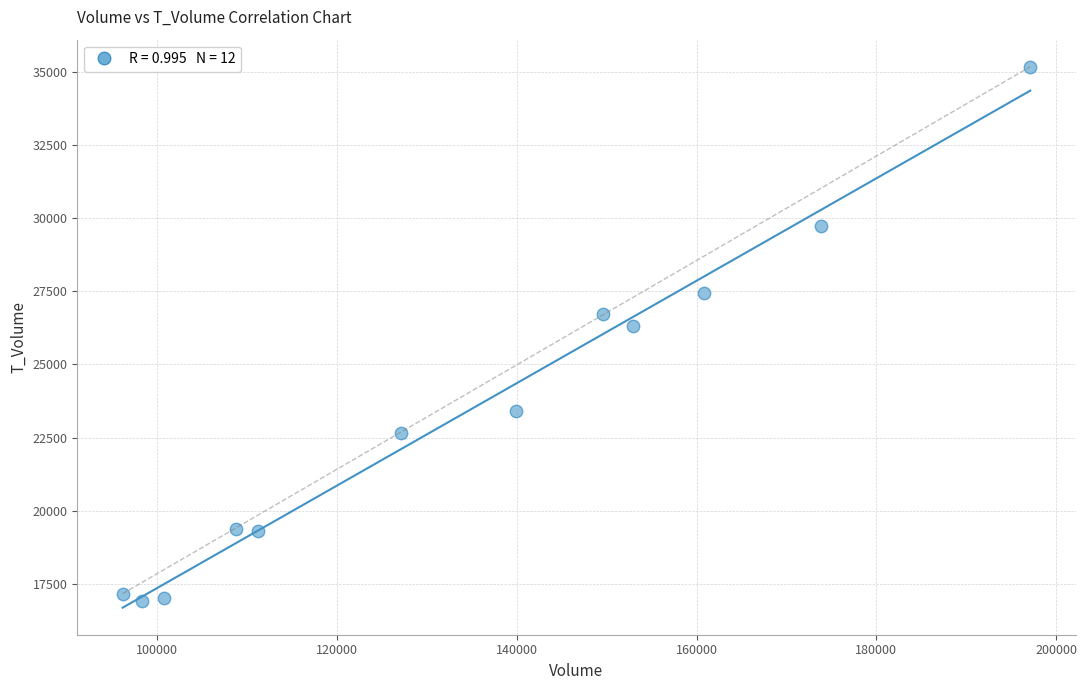

What is the average Y value?

23435